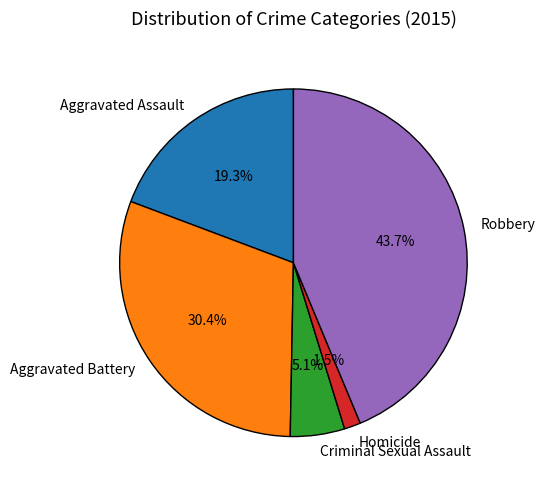

Does Aggravated Assault account for over 50% of the chart?

No